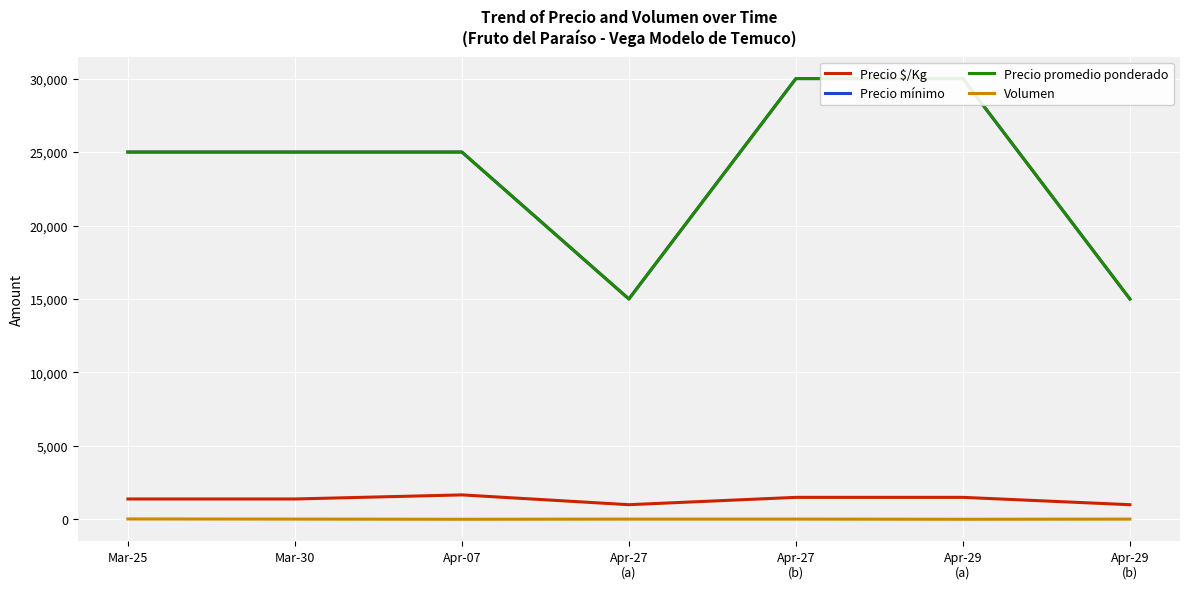

Rank the categories by Precio mínimo value from lowest to highest.

Apr-27
(a), Apr-29
(b), Mar-25, Mar-30, Apr-07, Apr-27
(b), Apr-29
(a)